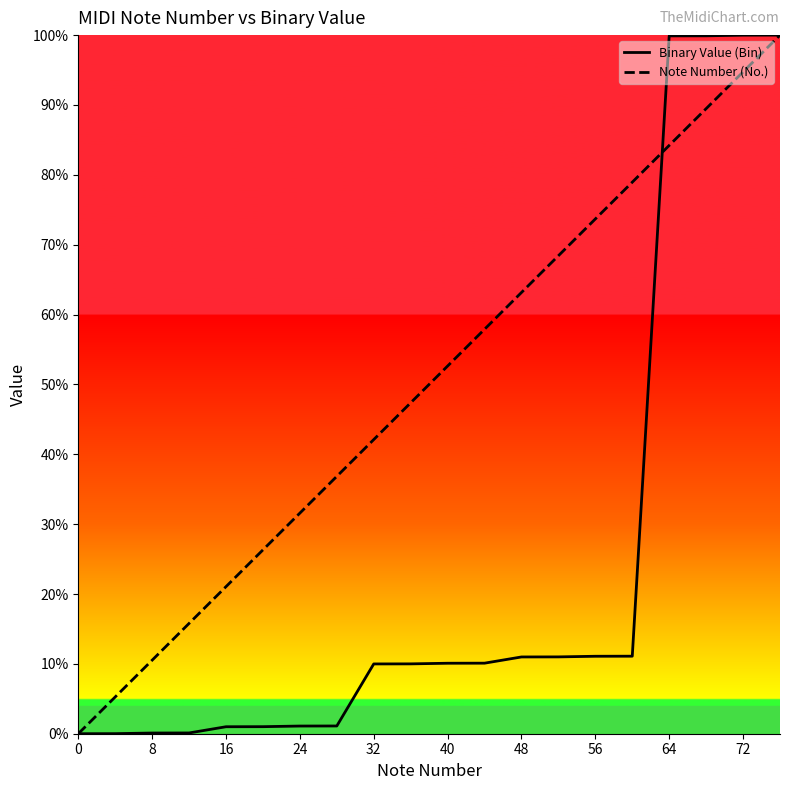

What is the difference between the highest and lowest values at 32?

32.1